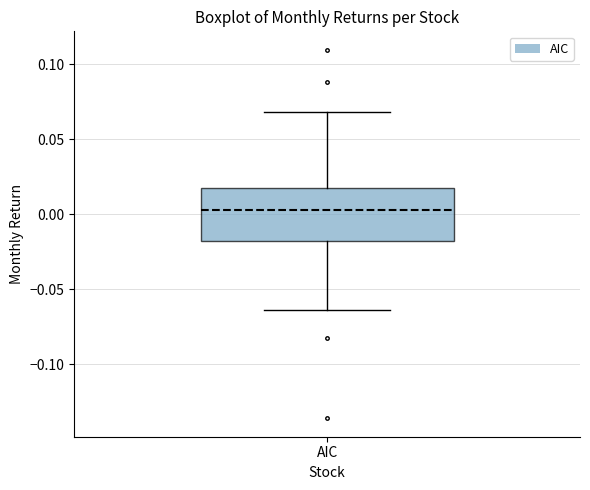

Transcribe this box plot: give where the median line is, the range the box spans, and where the two whiskers end, as read against the y-axis. The values are not printed on the chart, so give them approximately, as read against the axis.

median 0.005, box -0.020 to 0.015, whiskers -0.065 to 0.070